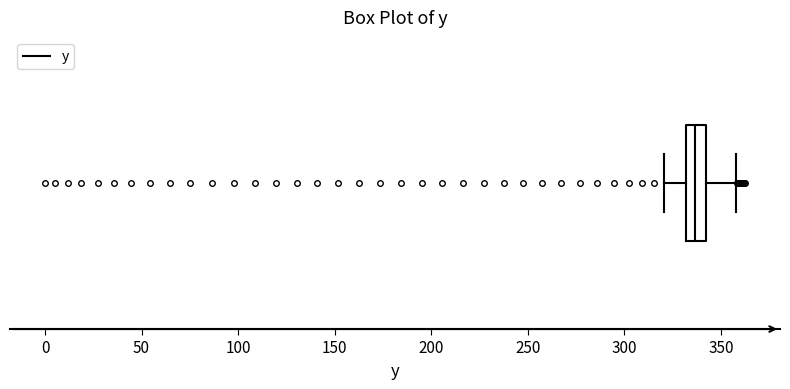

Where is the right edge of the box on the x-axis? The values are not printed on the chart, so give them approximately, as read against the axis.

340